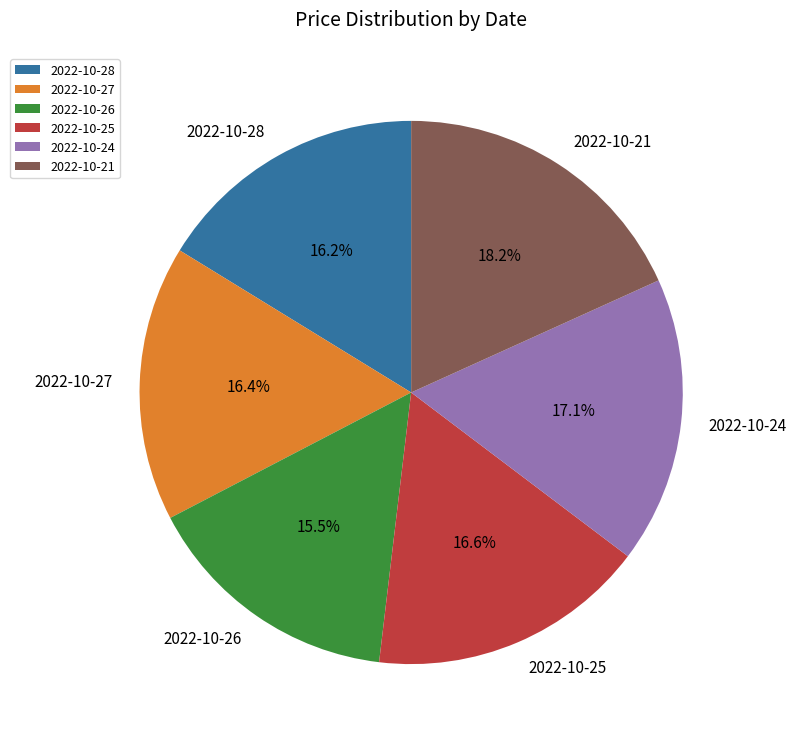

Which category has the smallest portion of the pie?

2022-10-26